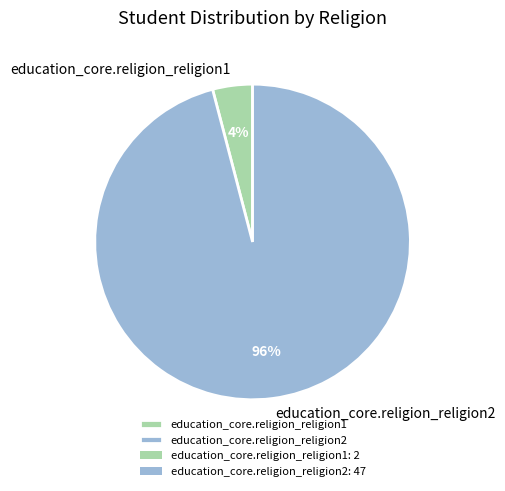

True or false: education_core.religion_religion1 accounts for 9% of the total.

False